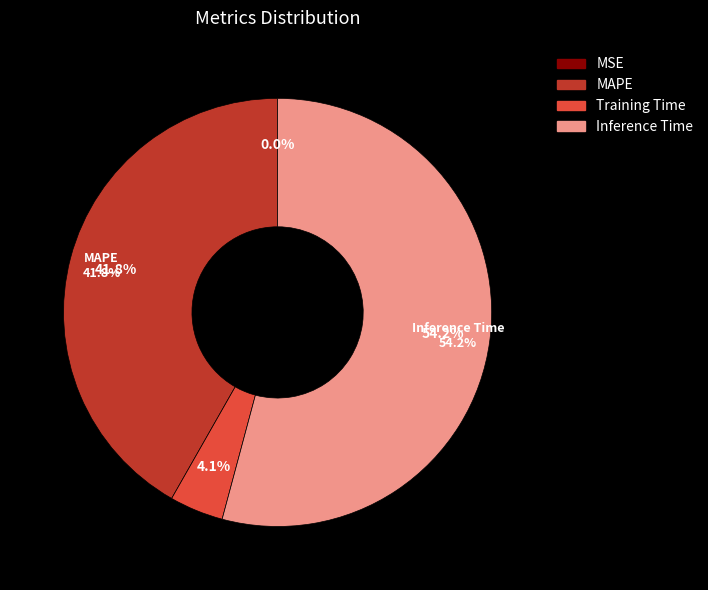

To the nearest percent, what is the average slice percentage?

25%